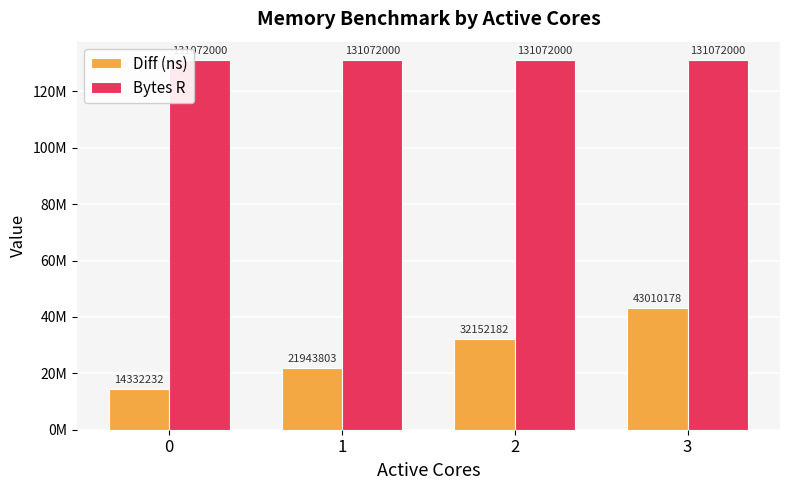

List the labels in order of Diff (ns) value, smallest first.

0, 1, 2, 3